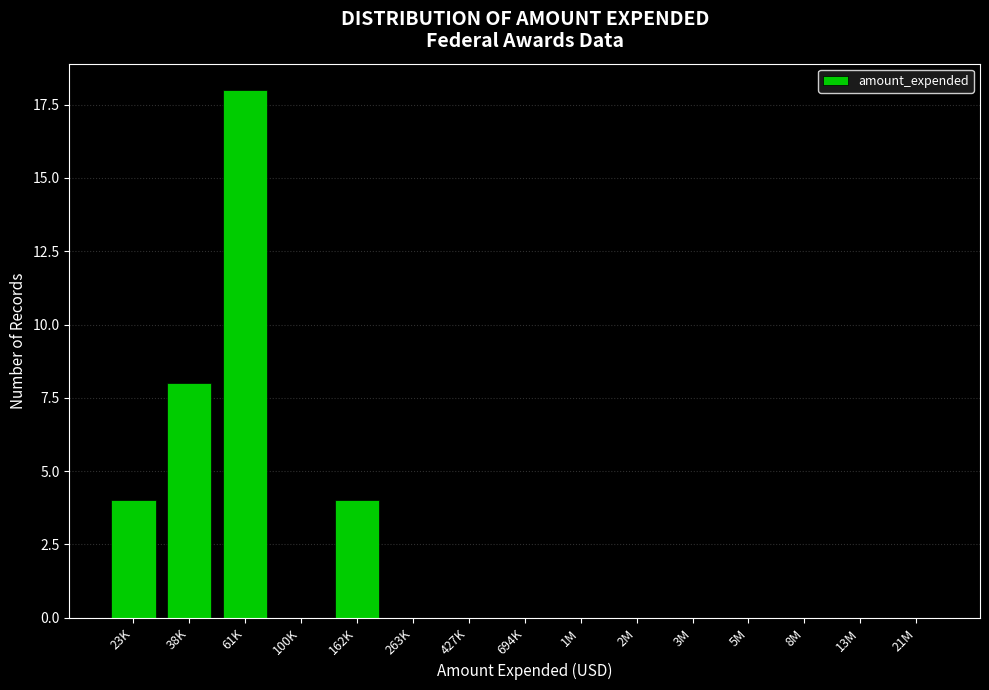

Reading left to right, list all the values displayed in this chart.

23K=4	38K=8	61K=18	100K=0	162K=4	263K=0	427K=0	694K=0	1M=0	2M=0	3M=0	5M=0	8M=0	13M=0	21M=0